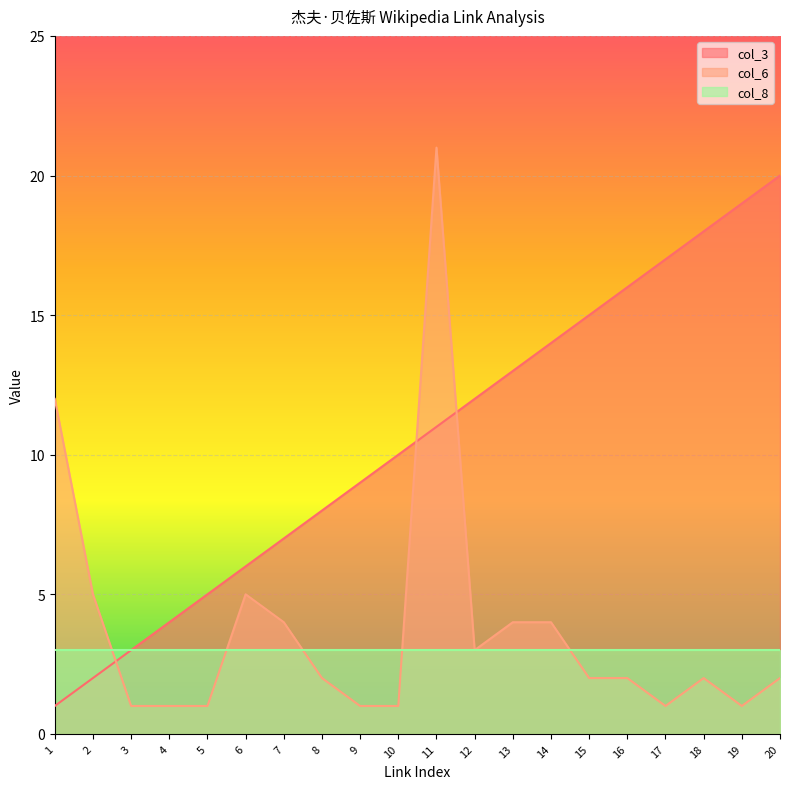

What is the total value across all series at 7?

11